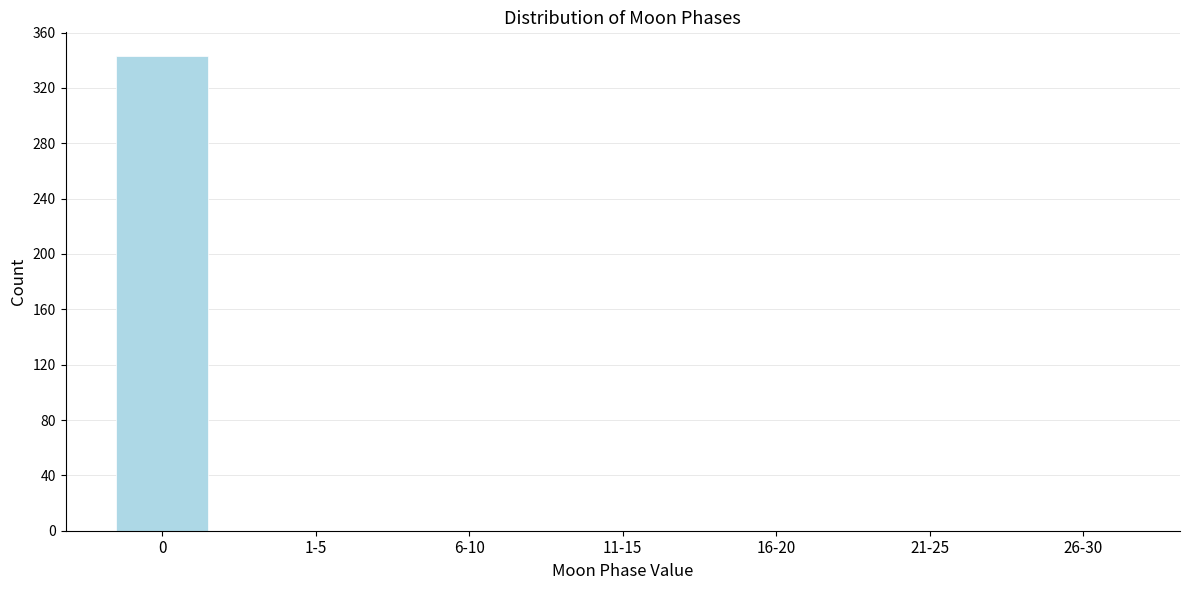

Reading left to right, list all the values displayed in this chart.

0=343	1-5=0	6-10=0	11-15=0	16-20=0	21-25=0	26-30=0